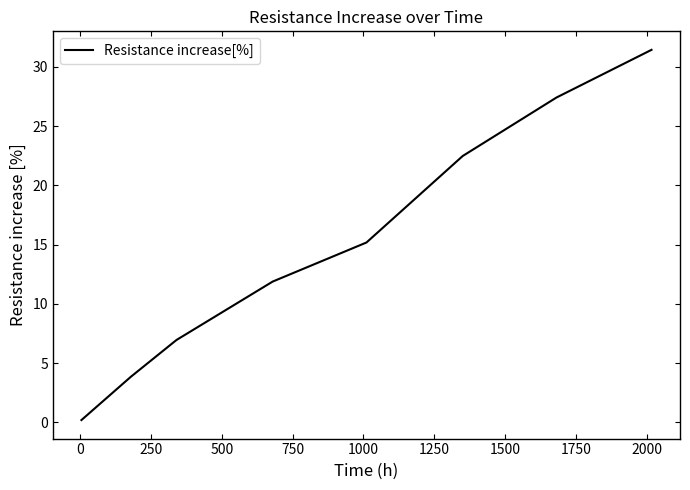

True or false: there are more than 2 points higher than both neighbors.

False